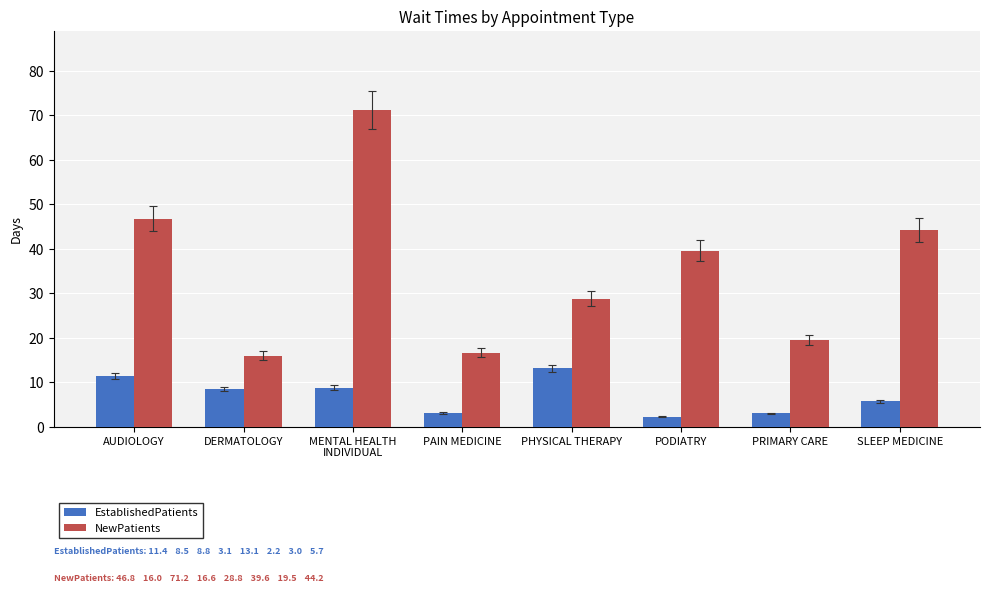

At which category does the chart reach its peak across all series?

MENTAL HEALTH
INDIVIDUAL